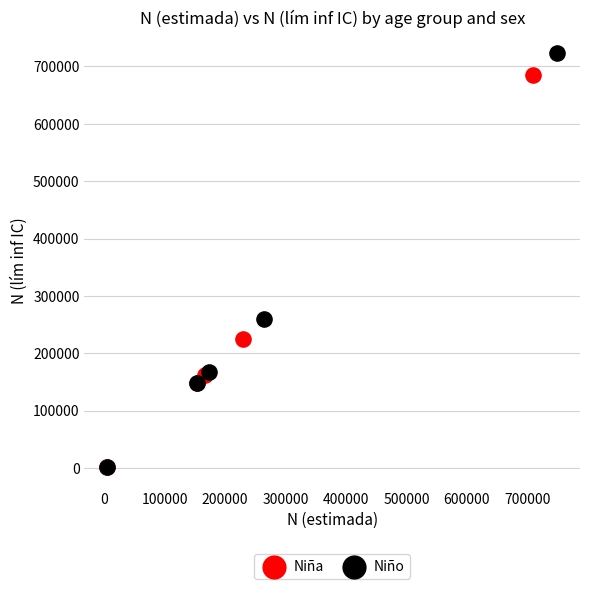

Which series has the largest Y range (max minus min)?

Niño